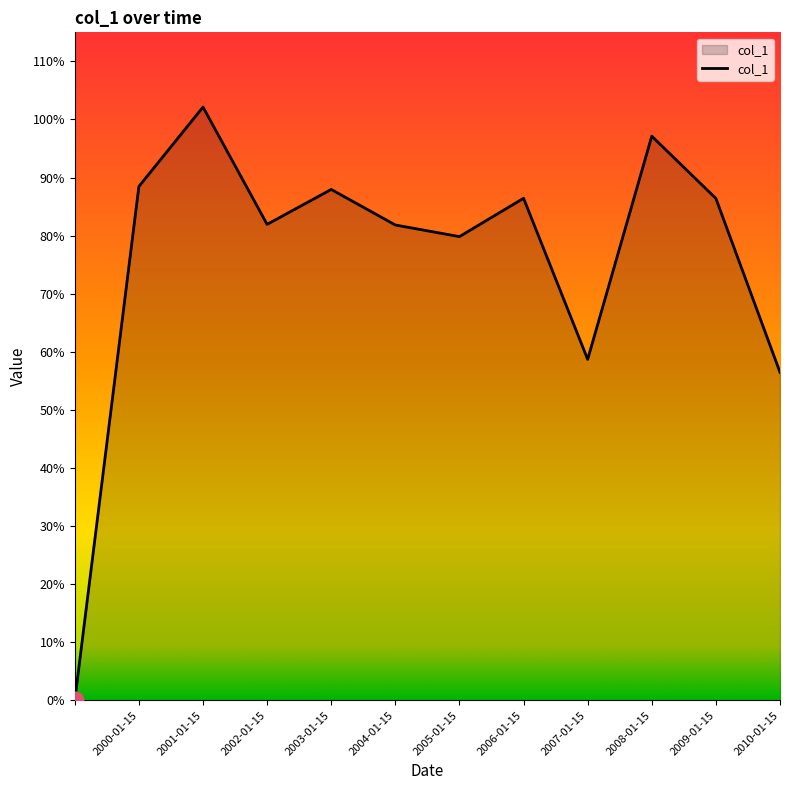

List the labels in order of value, smallest first.

, 2010-01-15, 2007-01-15, 2005-01-15, 2004-01-15, 2002-01-15, 2009-01-15, 2006-01-15, 2003-01-15, 2000-01-15, 2008-01-15, 2001-01-15